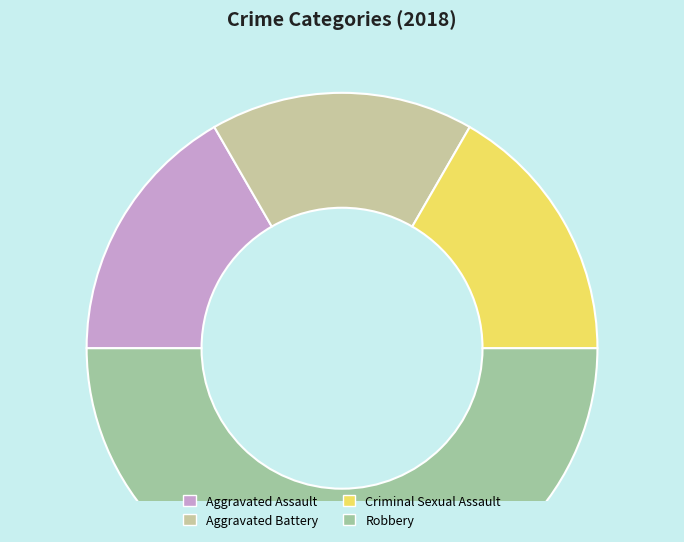

Which category has the biggest portion of the pie?

Robbery